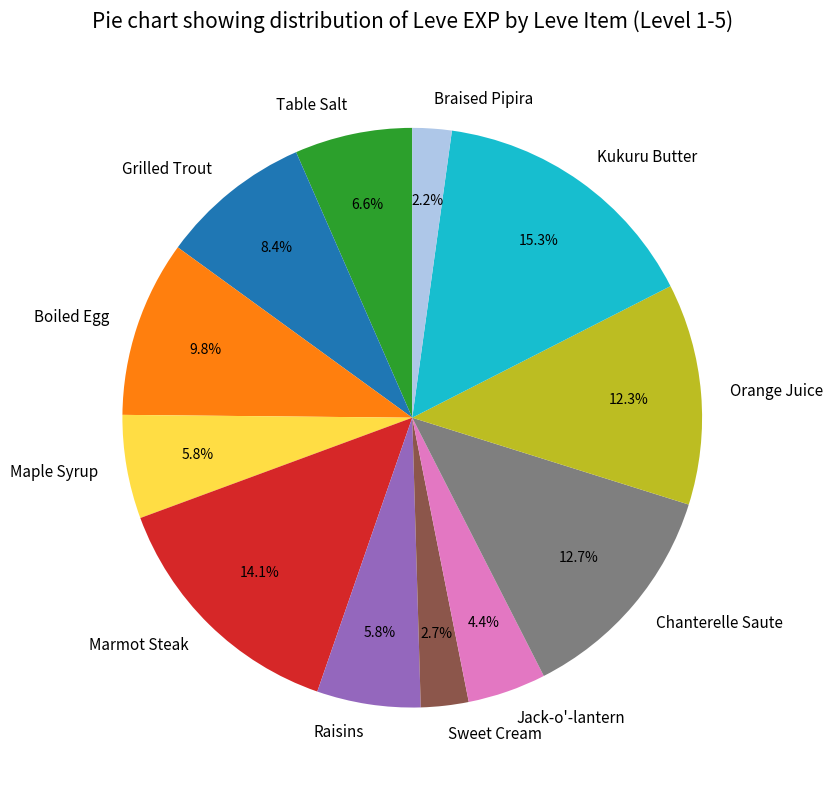

Is it true that Jack-o'-lantern is 4% of the pie?

True